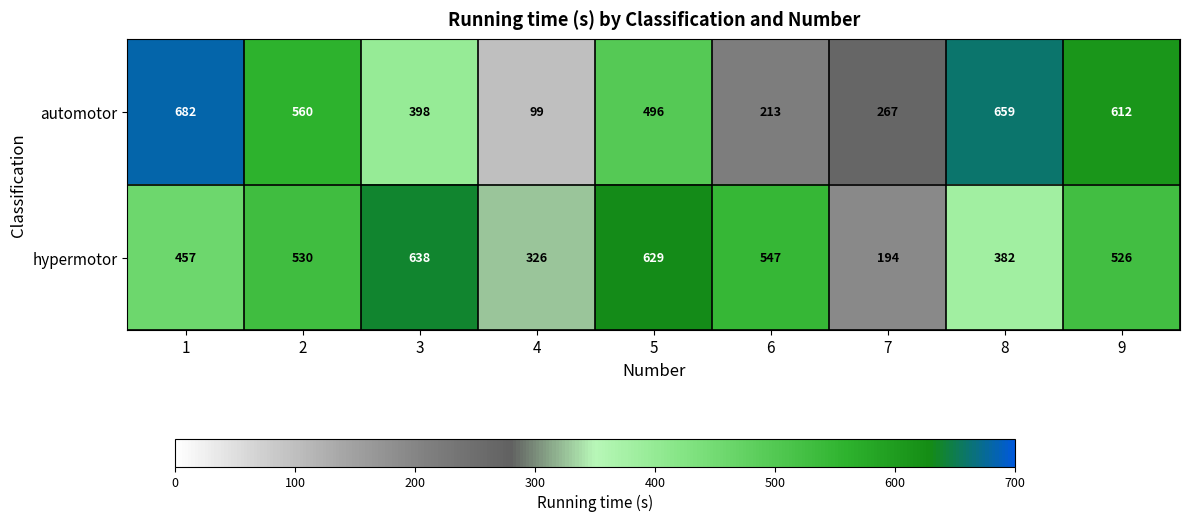

List the series in order of their peak value, highest first.

automotor, hypermotor